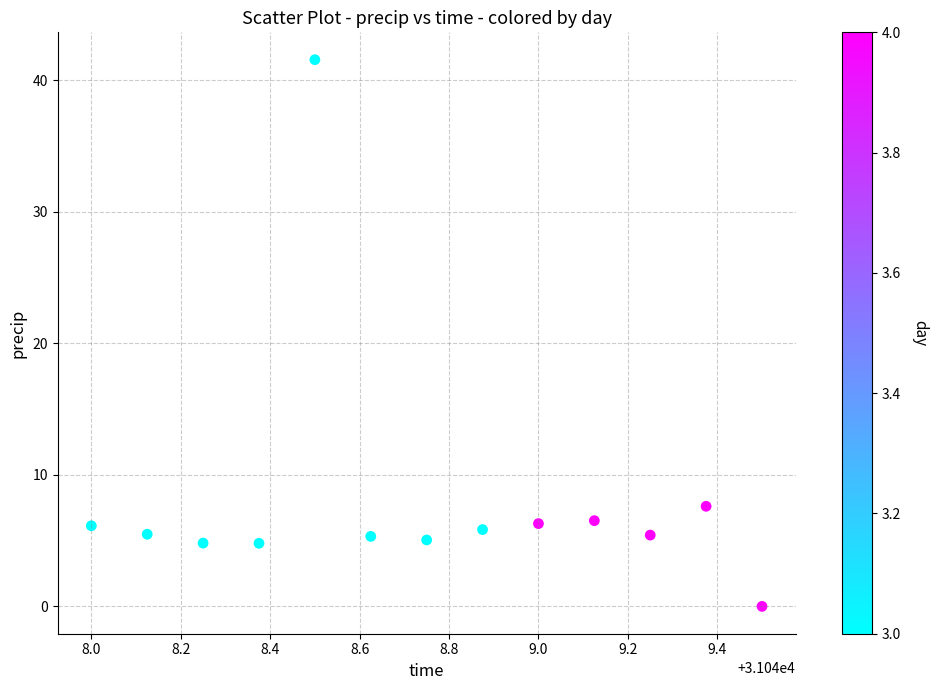

What Y value in the scatter plot is closest to 20?

7.6